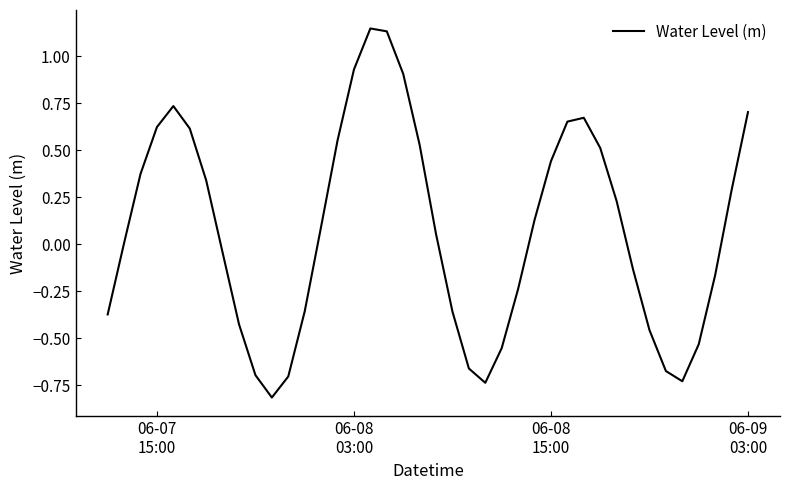

What is the minimum value shown in the chart?

-0.8